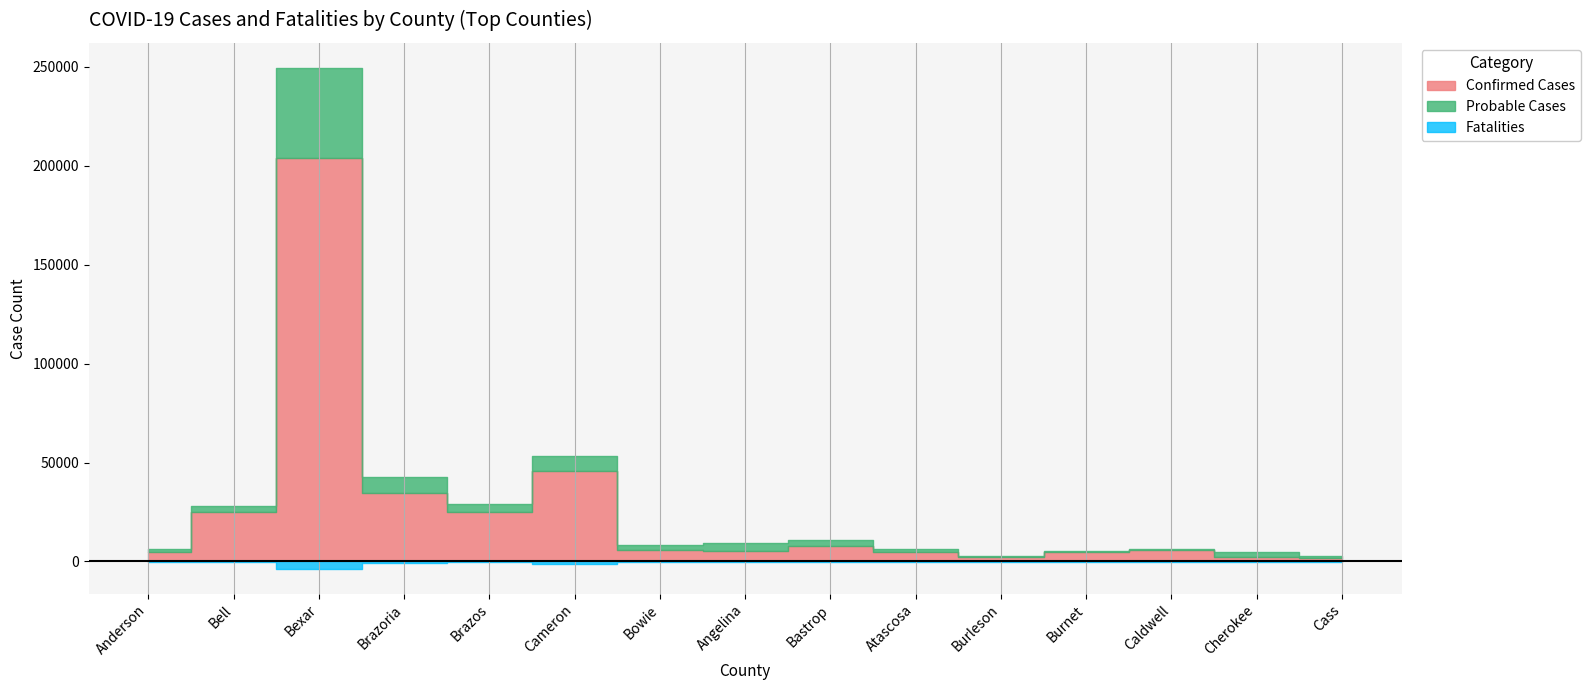

How many series are shown in this chart?

3